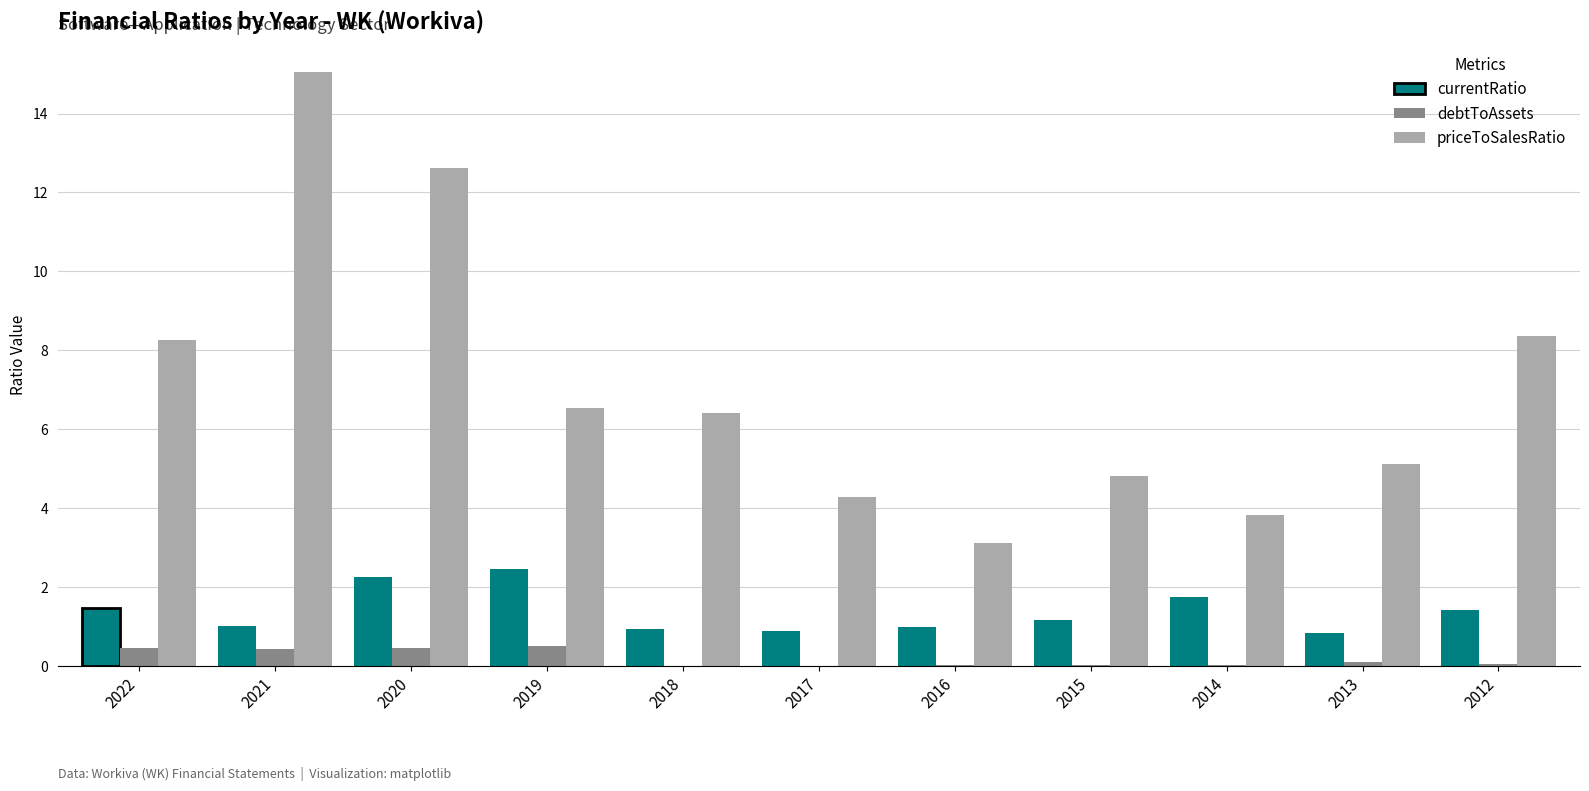

What is the highest value of the priceToSalesRatio series?

15.1